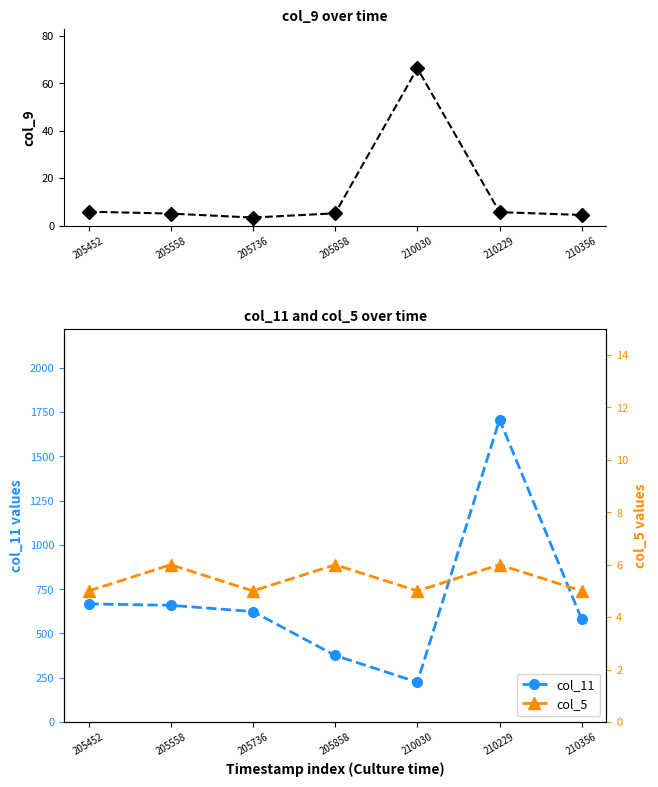

Does the chart have visible grid lines?

No